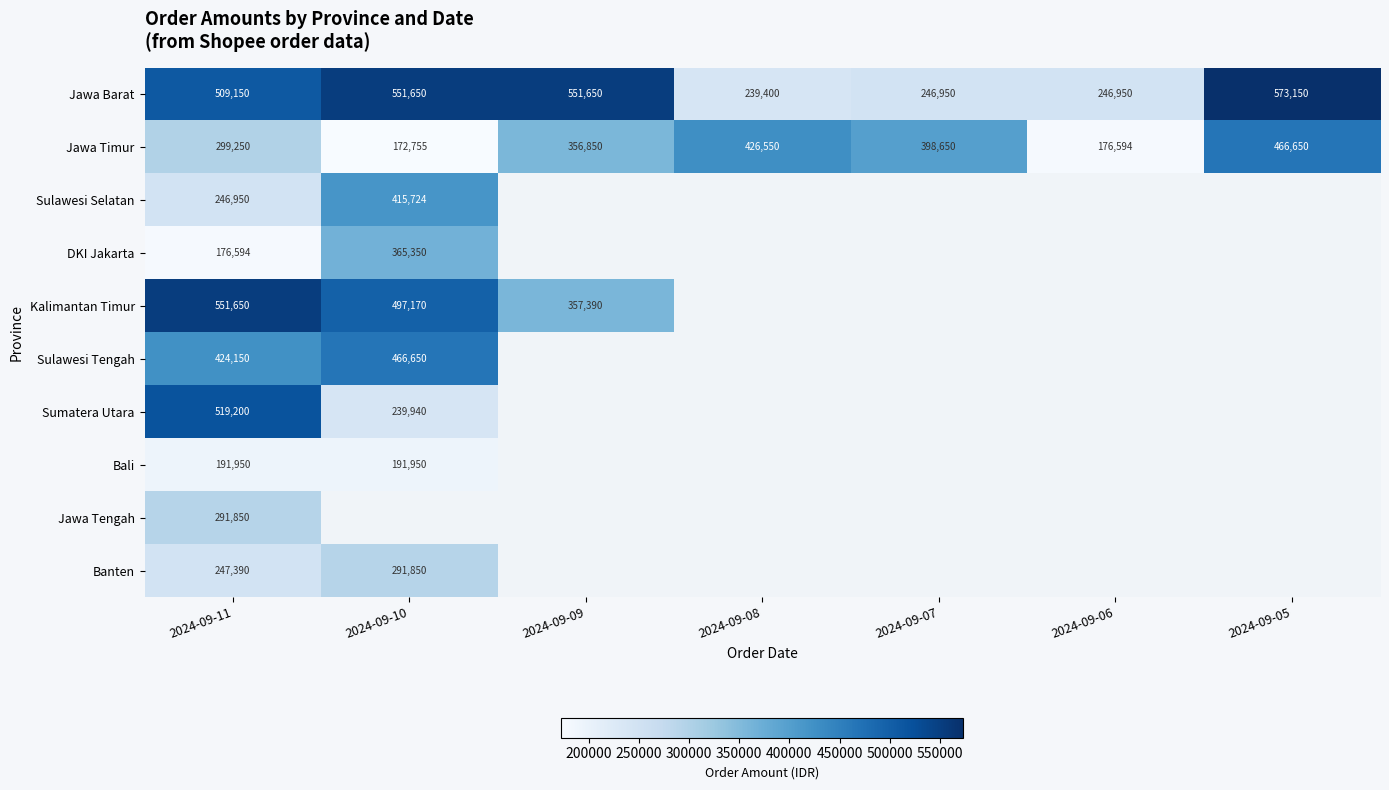

Which category has the lowest value in the Jawa Barat series?

2024-09-08